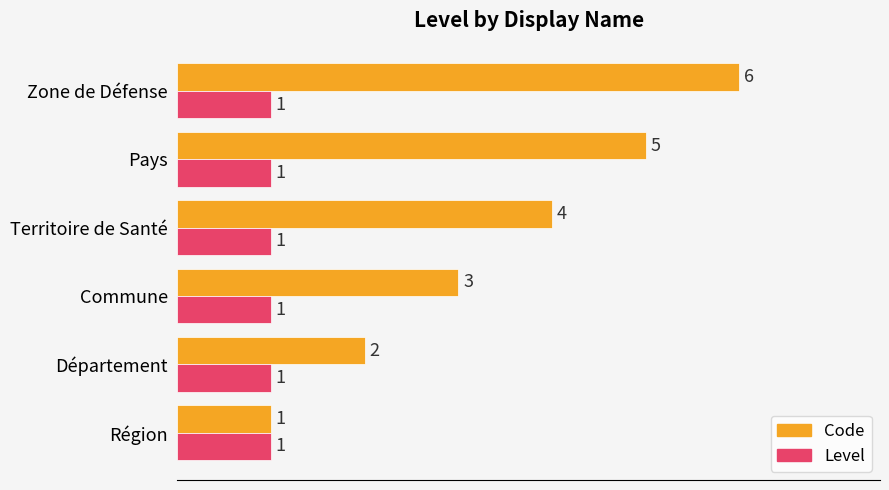

What is the difference between the second highest and minimum values in the Code series?

4